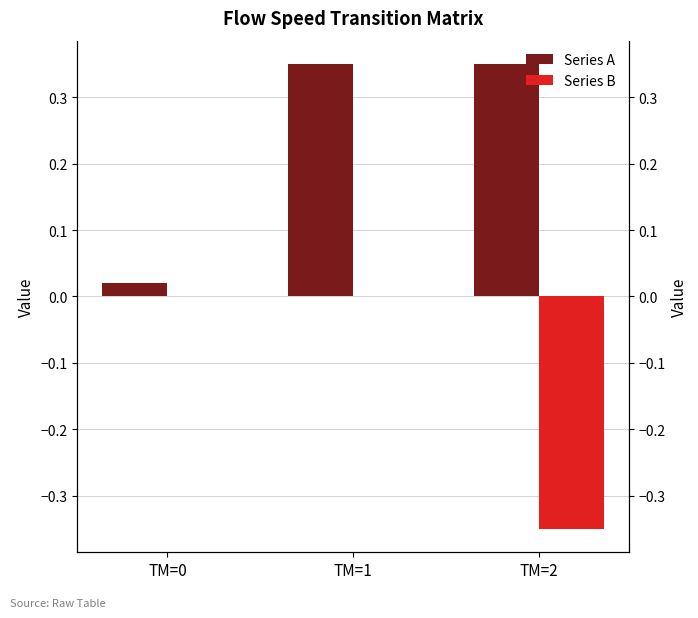

What value does the Series A series have at TM=2?

0.3